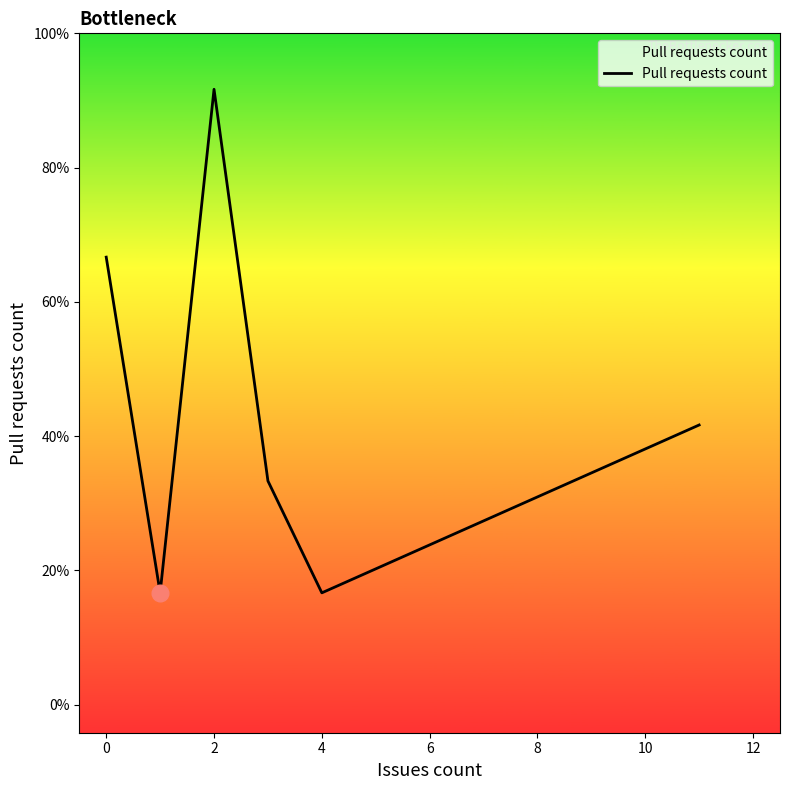

What is the sum of all values?

32